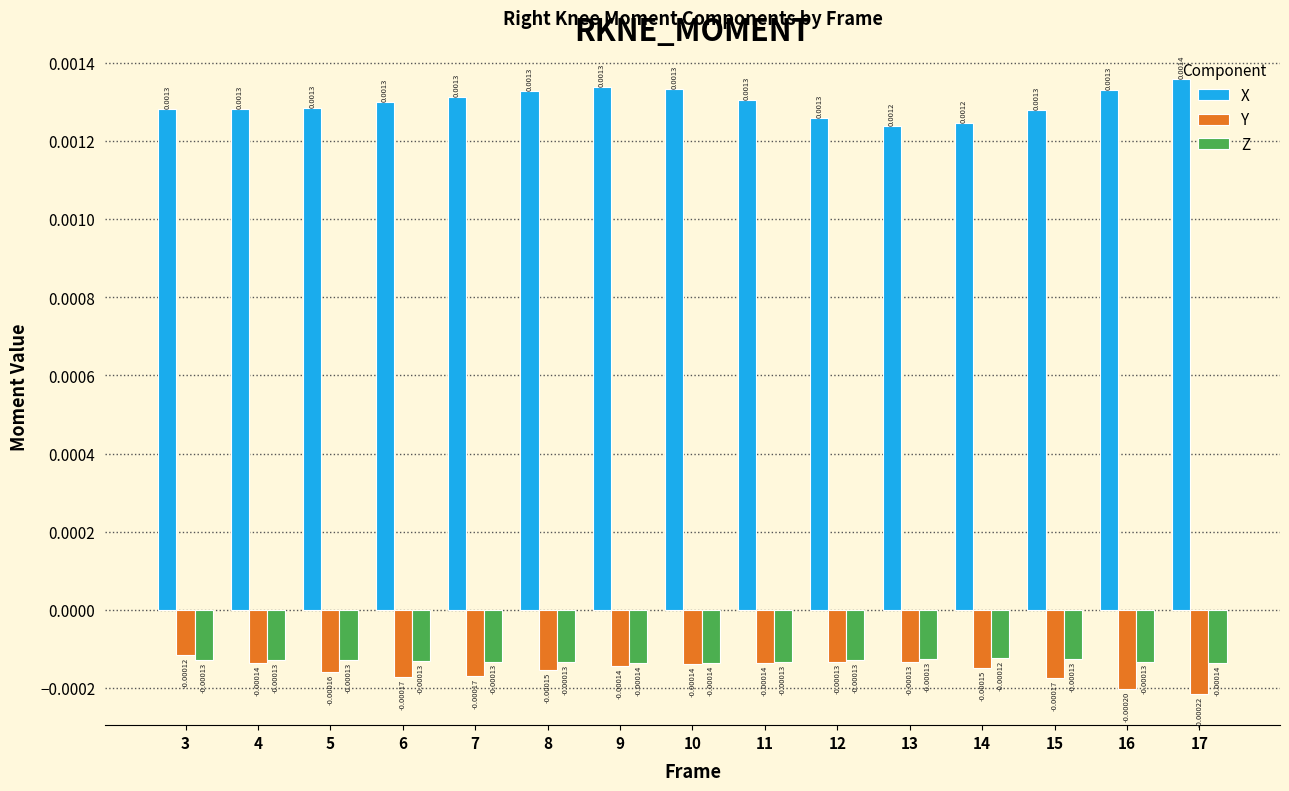

Which series has the largest range (max minus min)?

X